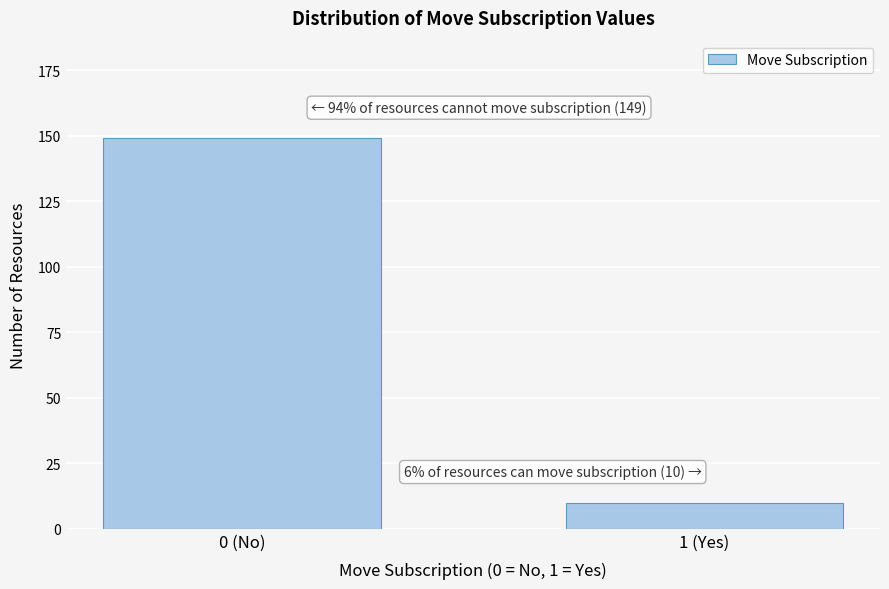

Reading left to right, extract all data points from this chart.

149	10